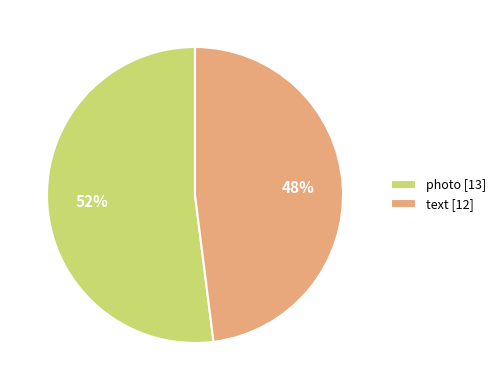

Is the sum of photo [13] and text [12] greater than half?

Yes